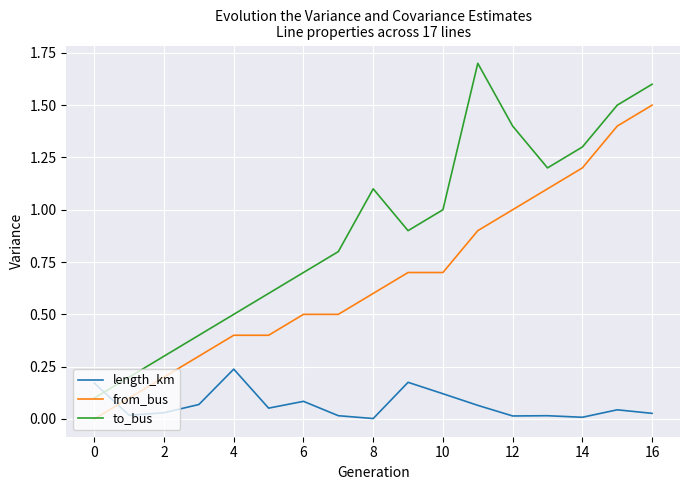

Rank the series by their average value, from highest to lowest.

to_bus, from_bus, length_km